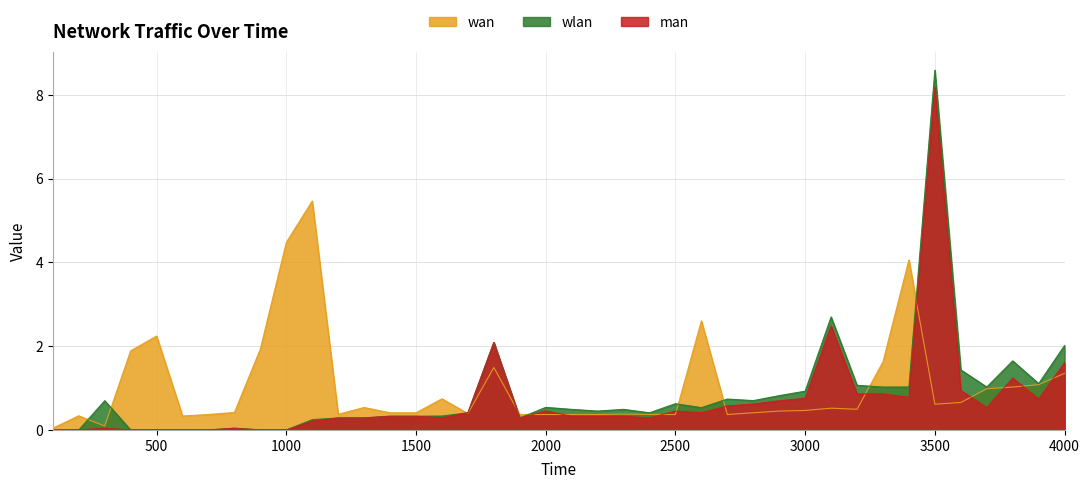

True or false: wlan and man intersect in this chart.

False